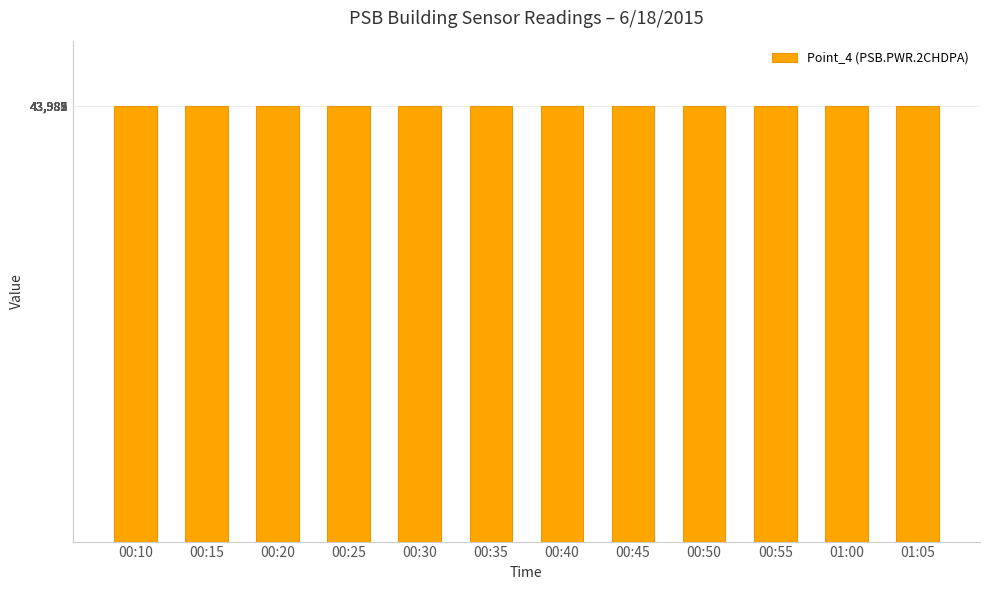

What is the average value?

43984